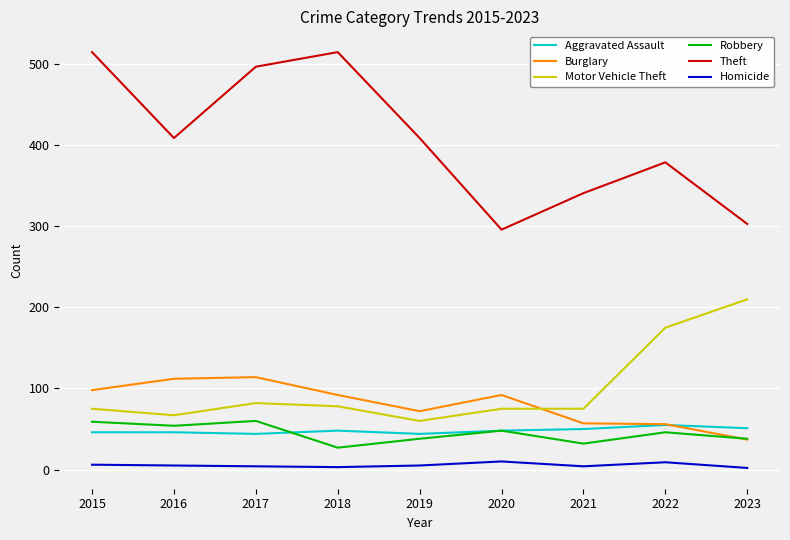

Is the value of Aggravated Assault at 2019 greater than the value of Burglary at 2023?

Yes